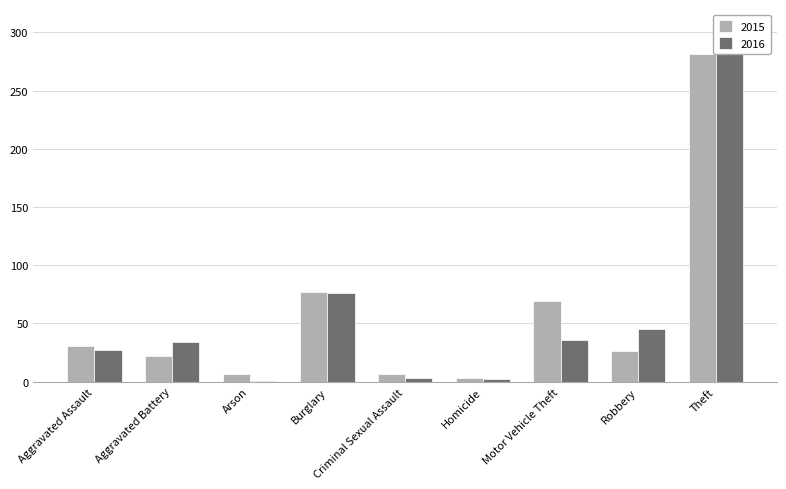

What are all the series names shown in the legend?

2015, 2016